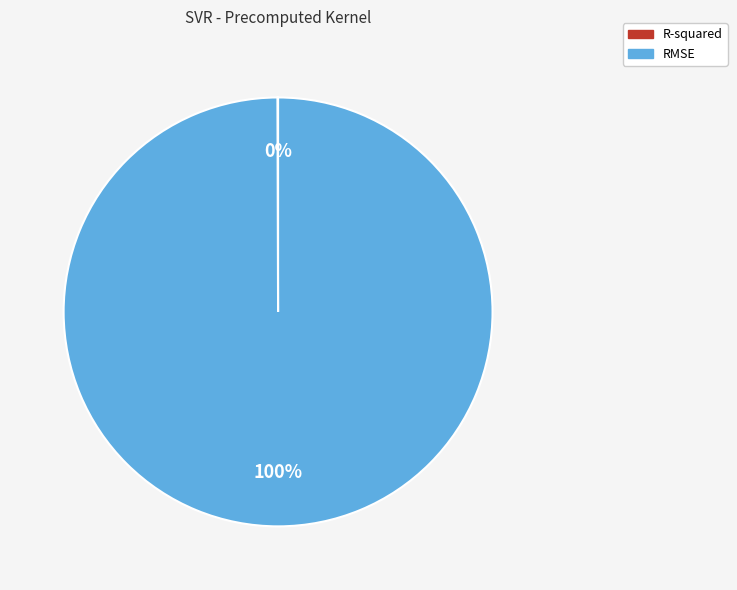

To the nearest percent, what is the average slice percentage?

50%